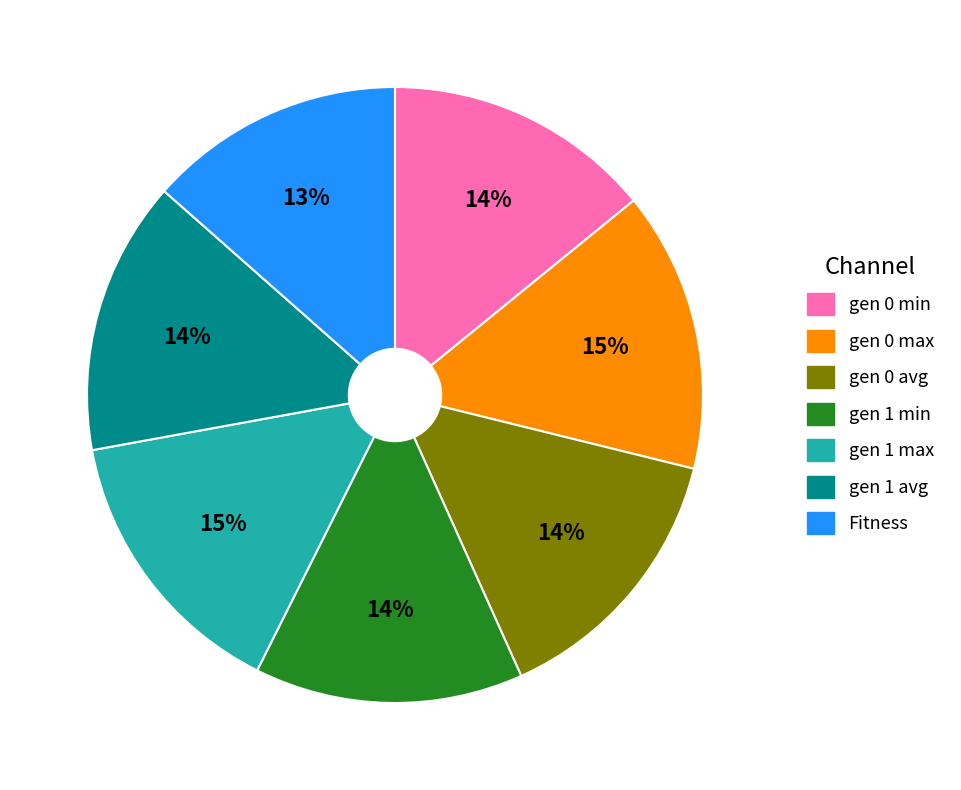

To the nearest percent, what is the average slice percentage?

14%